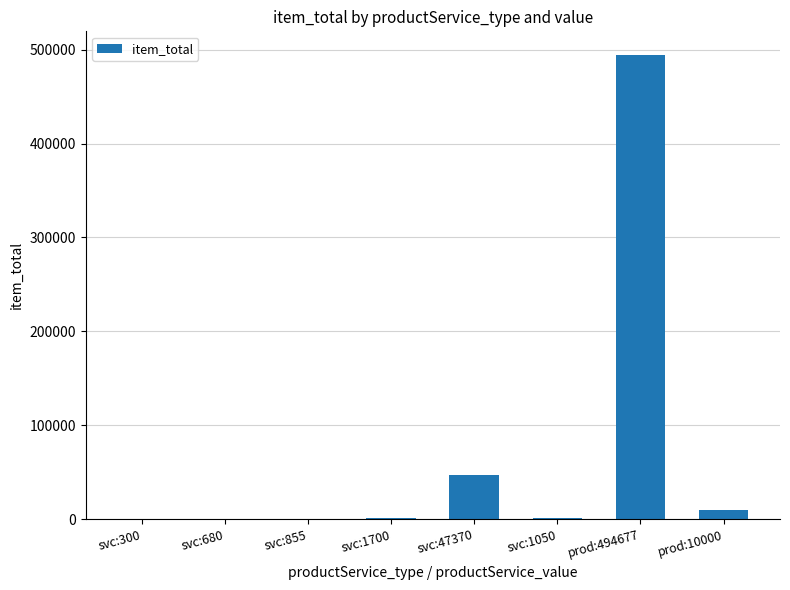

Which category has the highest value across all series?

prod:494677